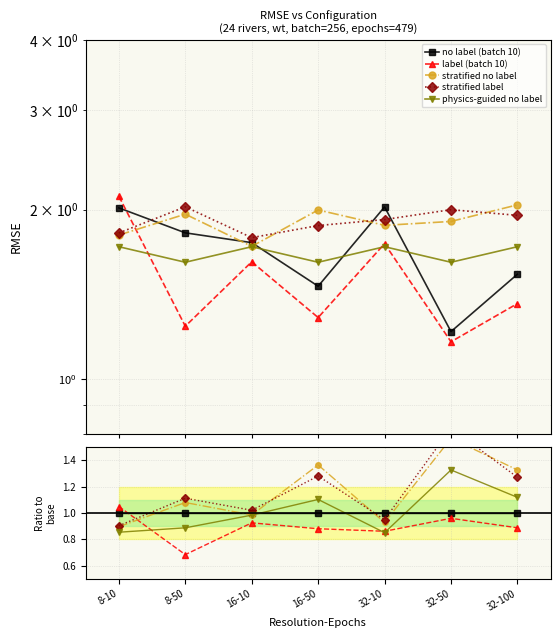

What position from the right is 32-50?

2